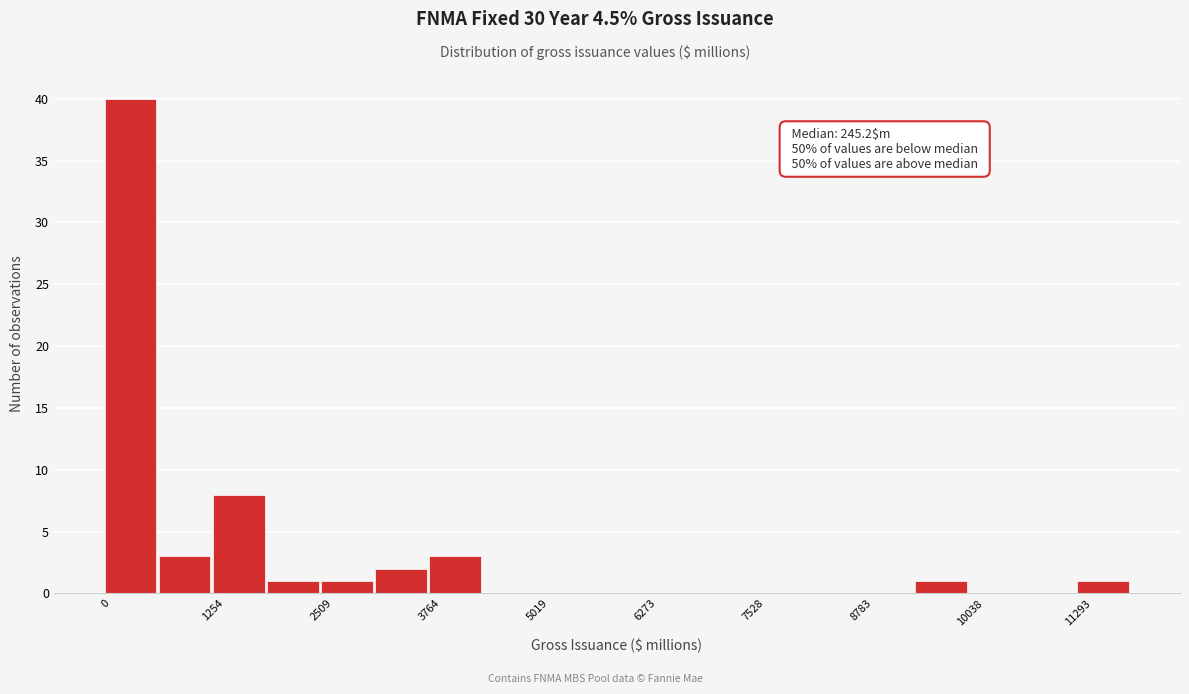

Around what value on the x-axis is the tallest bar? Give the approximate position of its centre, as read against the axis.

200